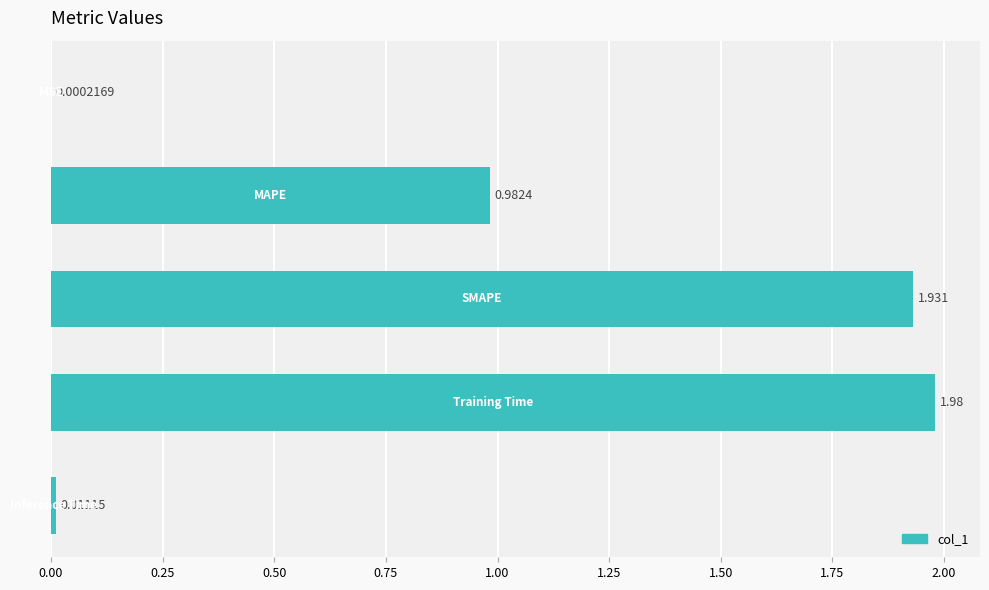

Count the number of data series in this chart.

1